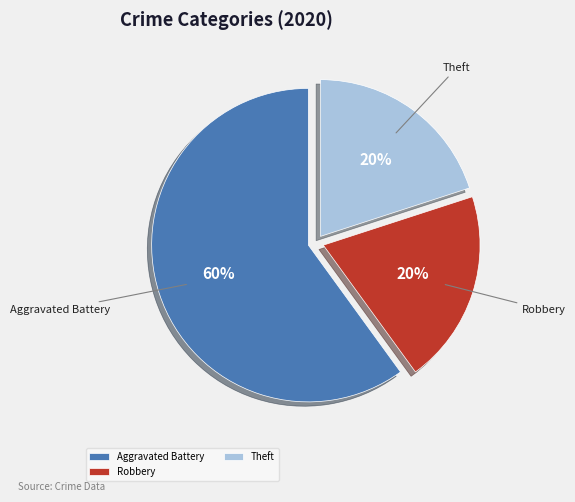

True or false: Theft accounts for 25% of the total.

False